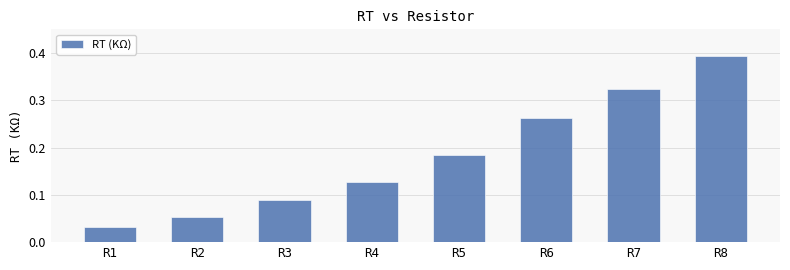

Which category has the highest value across all series?

R8